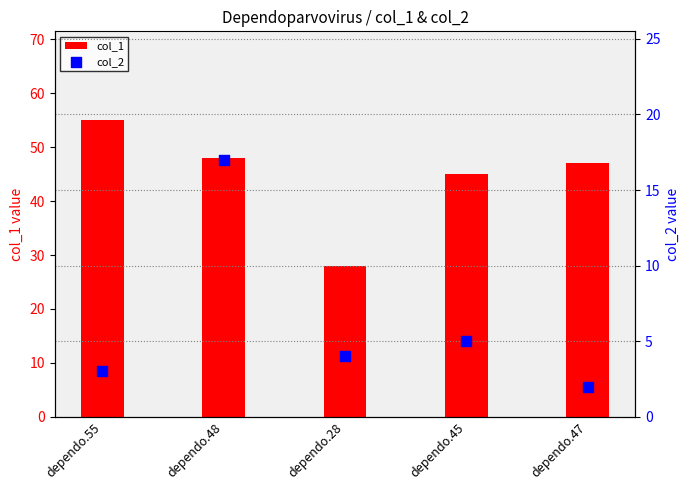

At which category is the sum across all series the highest?

dependo.48